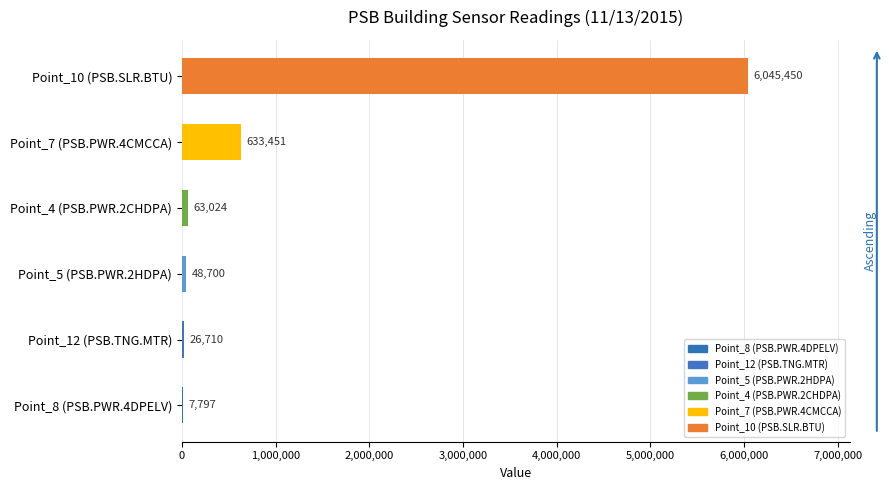

Which label corresponds to the largest value in the chart?

Point_10 (PSB.SLR.BTU)